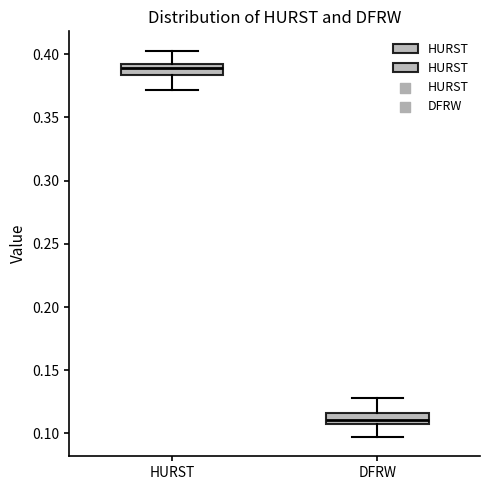

Where does the upper whisker of the box for DFRW end on the y-axis? The values are not printed on the chart, so give them approximately, as read against the axis.

0.130